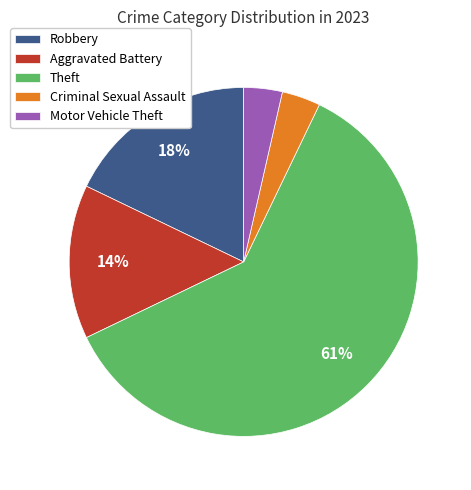

Do Aggravated Battery and Theft together represent more than half of the pie?

Yes